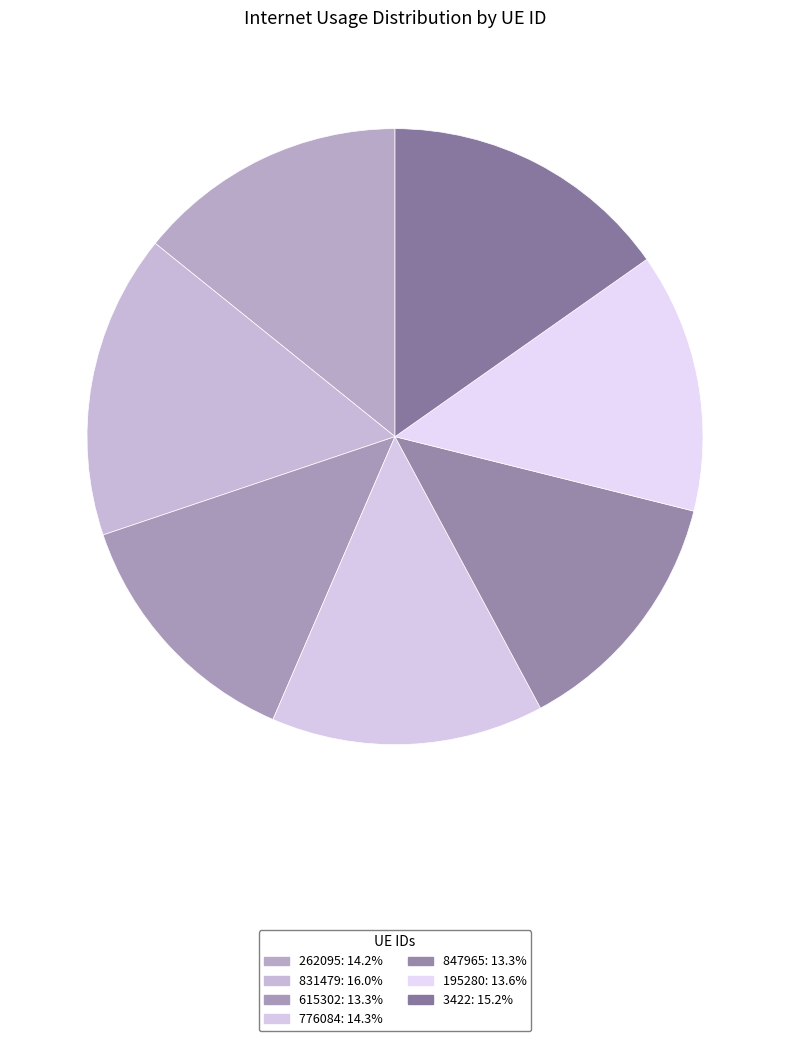

Which category has the smallest portion of the pie?

847965